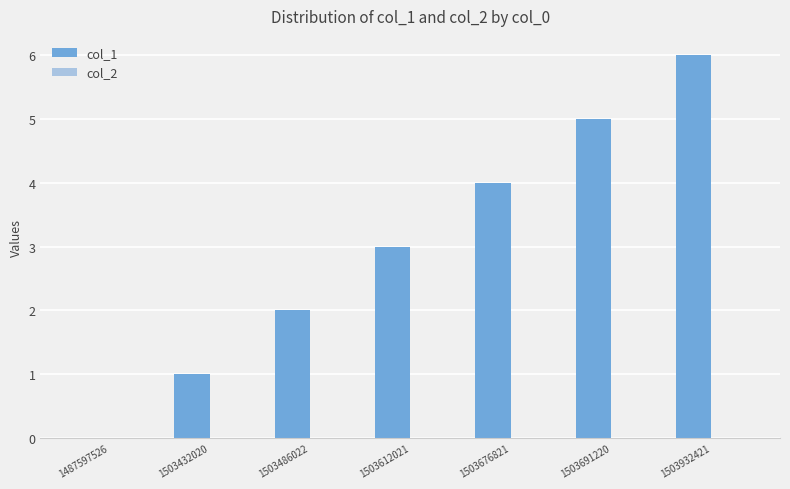

What is the maximum value shown in the chart?

6